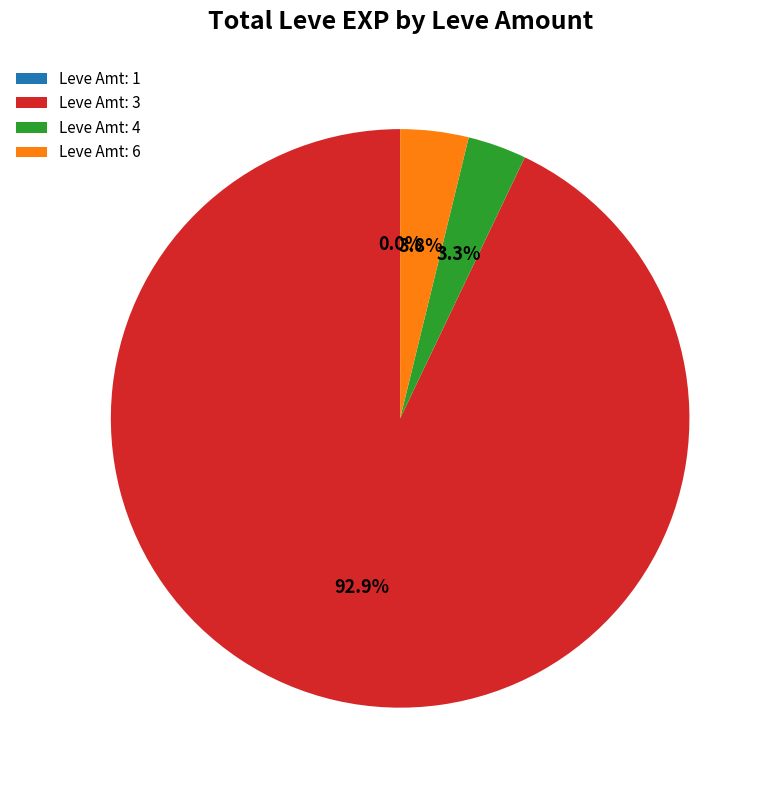

What is the largest slice in the pie chart?

Leve Amt: 3